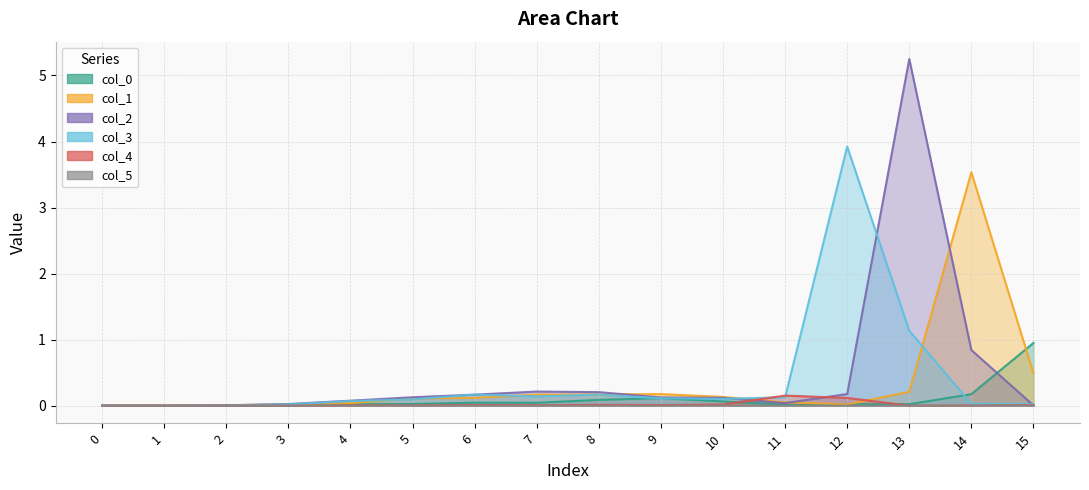

After their last crossing, which series has the higher values: col_3 or col_2?

col_3